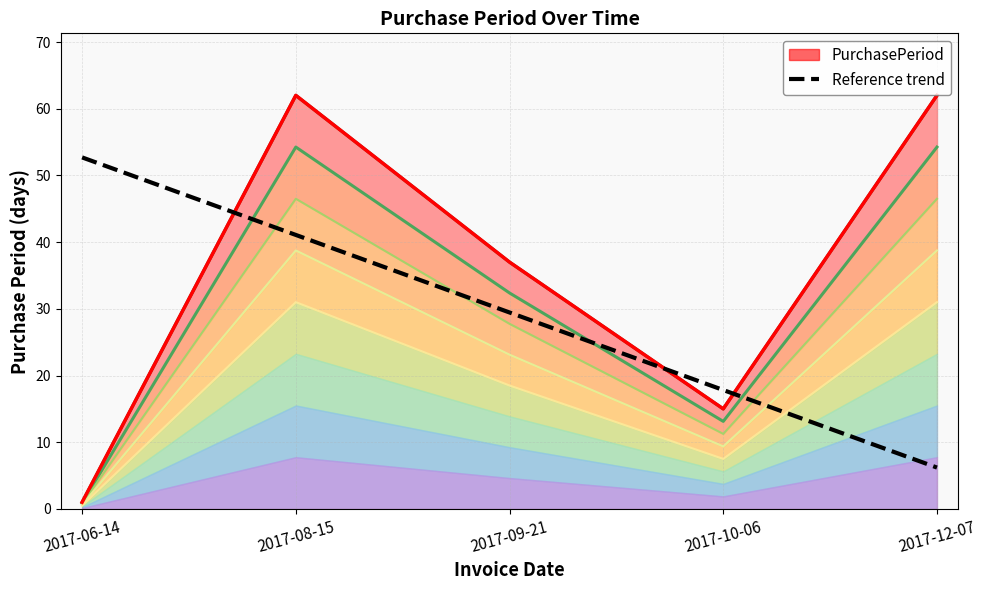

Is the value of Reference trend at 2017-08-15 greater than the value of PurchasePeriod (top) at 2017-12-07?

No